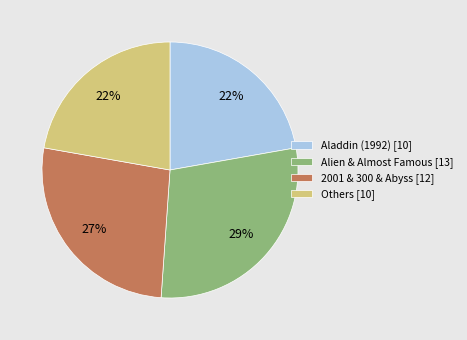

To the nearest percent, what is the difference between the largest and smallest slice percentages?

7%